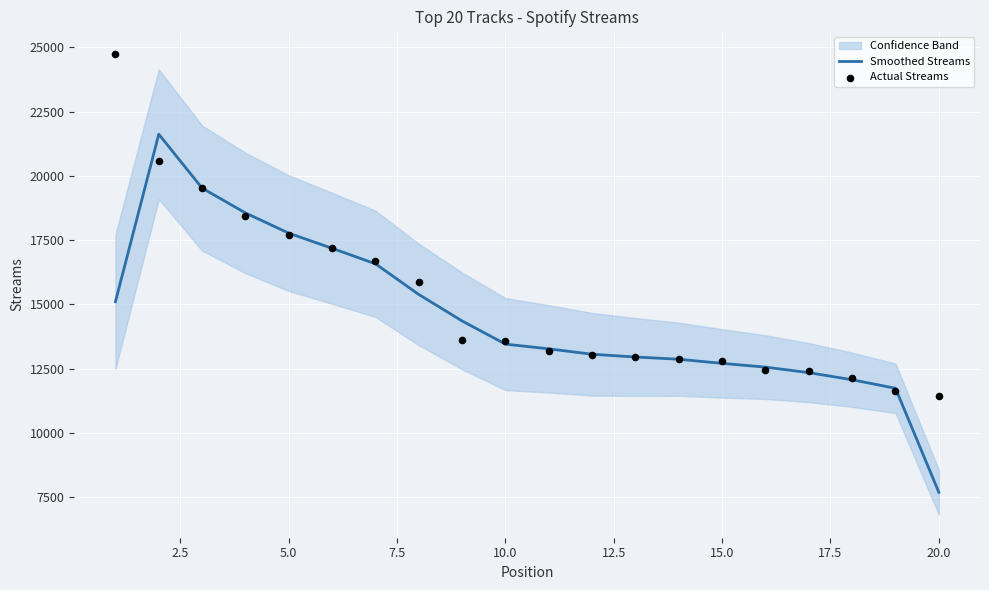

At how many categories does at least one series exceed 19705?

2